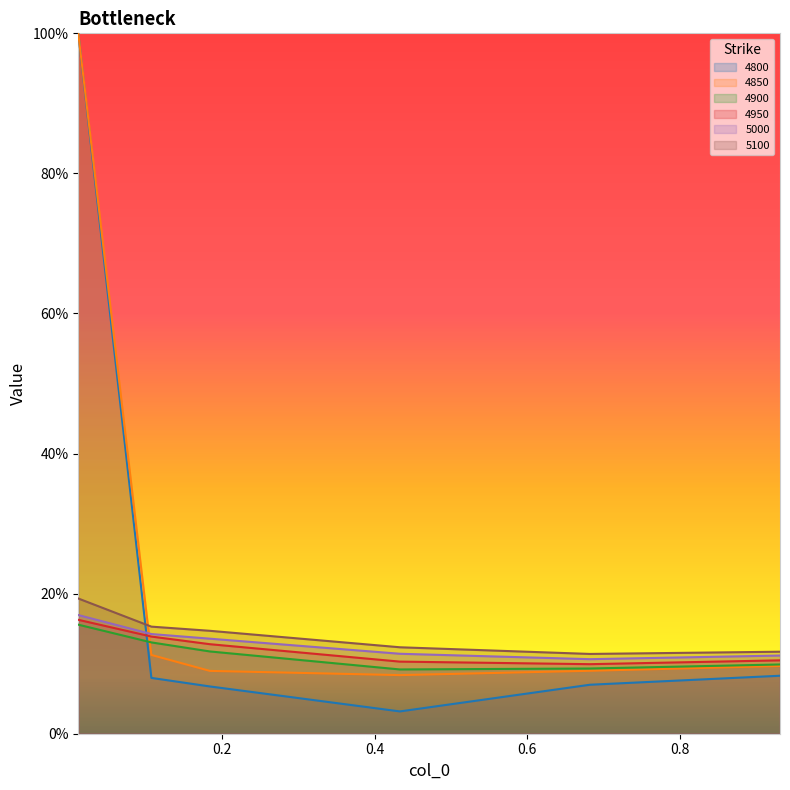

In 4850, how many points are lower than both neighbors (excluding endpoints)?

1